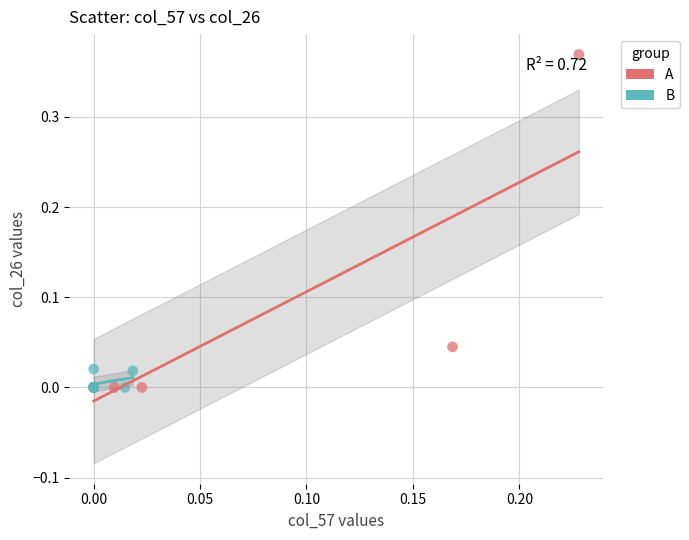

Which series has the largest Y range (max minus min)?

A